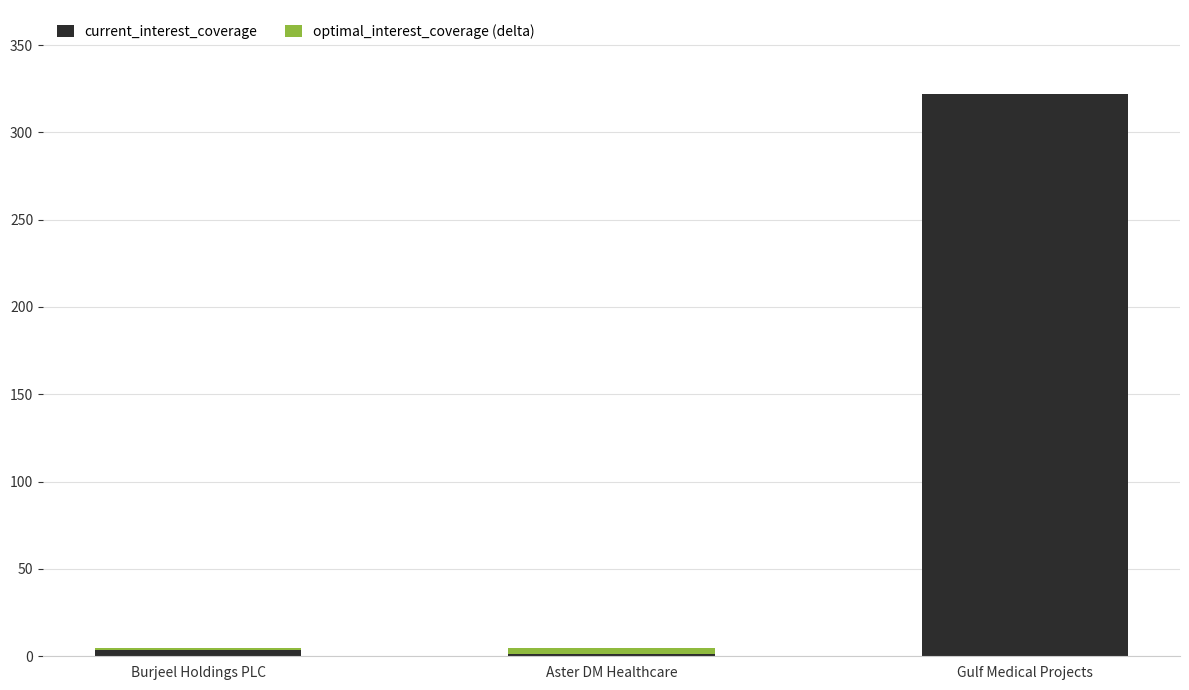

The current_interest_coverage series shows 321.8 at Gulf Medical Projects. True or false?

True